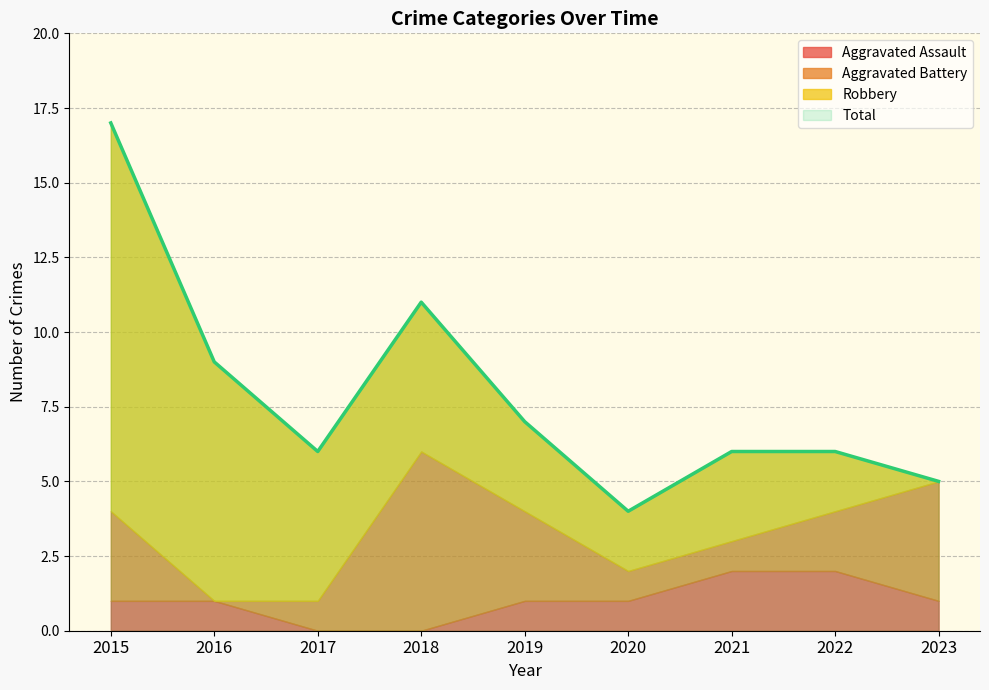

Read the Aggravated Battery value at 2017.

1